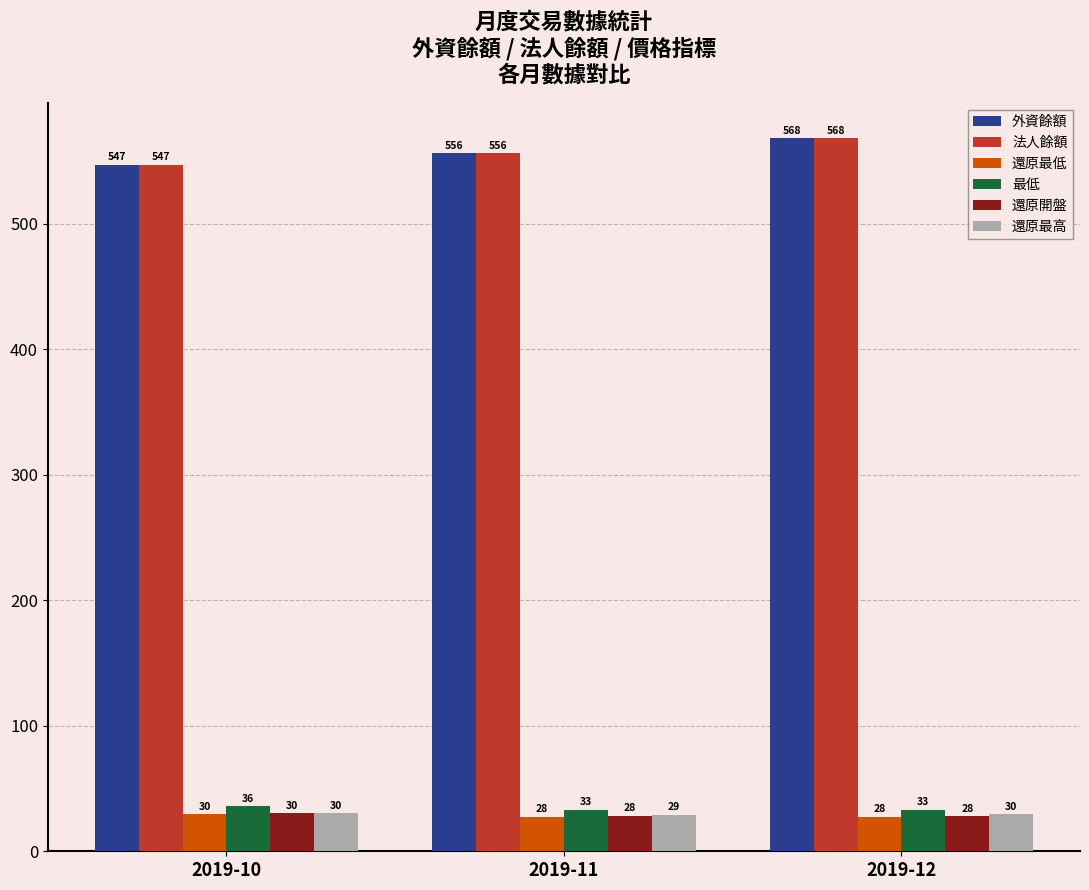

Read the 還原最低 value at 2019-11.

27.6